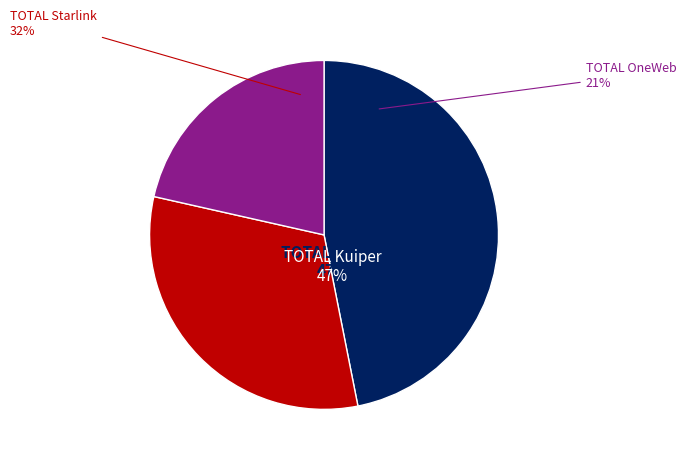

What is the change in value from TOTAL Kuiper to TOTAL Starlink?

-3979239.1